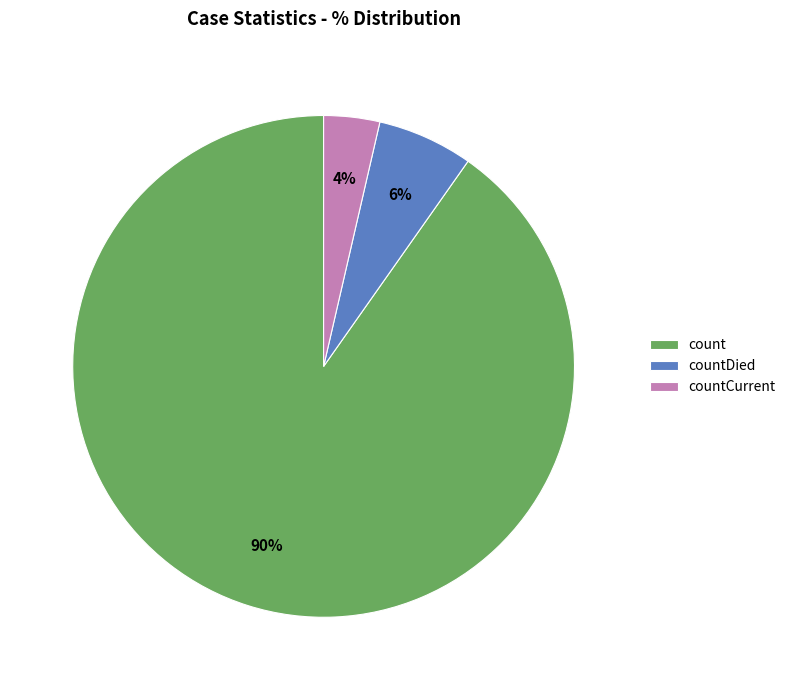

To the nearest percent, what percentage of the pie is count?

90%